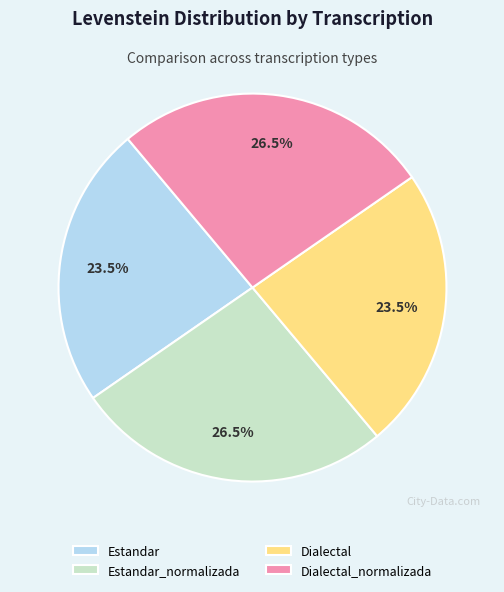

To the nearest percent, what is the difference between the largest and smallest slice percentages?

3%